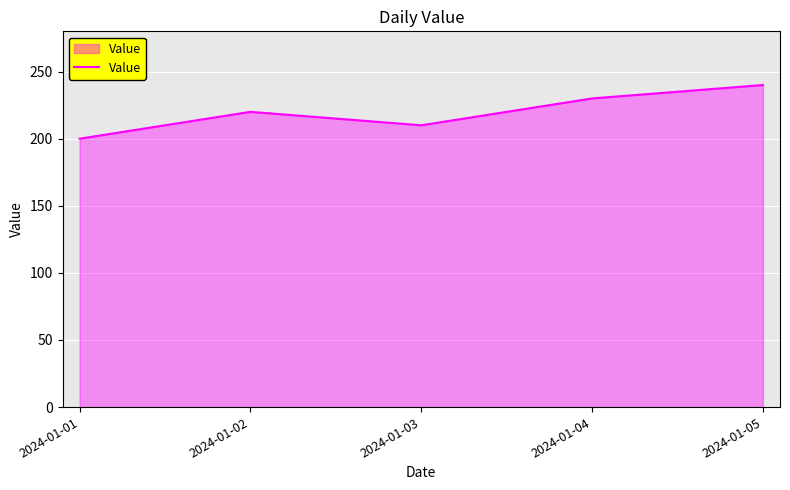

How many values are between 210 and 230?

3